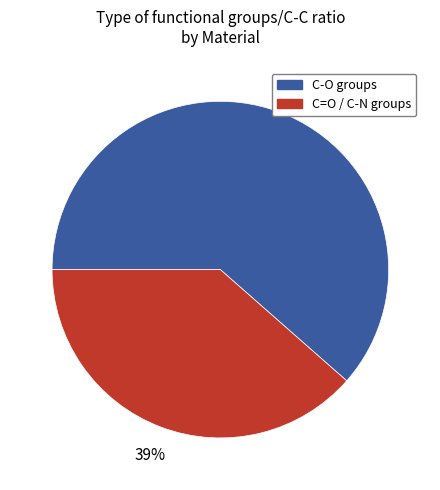

To the nearest percent, what portion does C=O / C-N groups represent?

39%